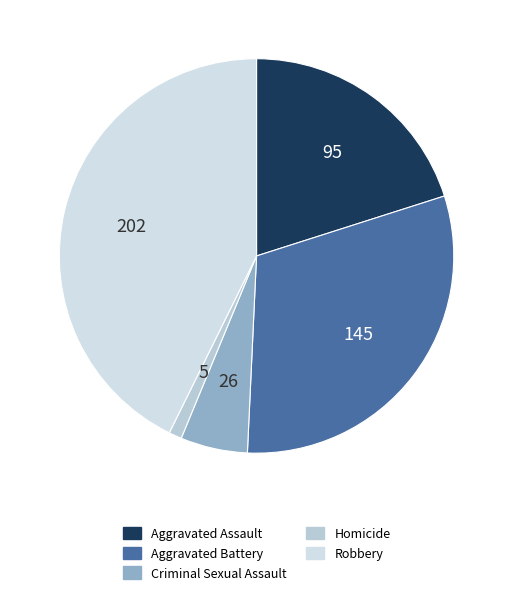

To the nearest percent, what is the combined percentage of Homicide and Aggravated Assault?

21%